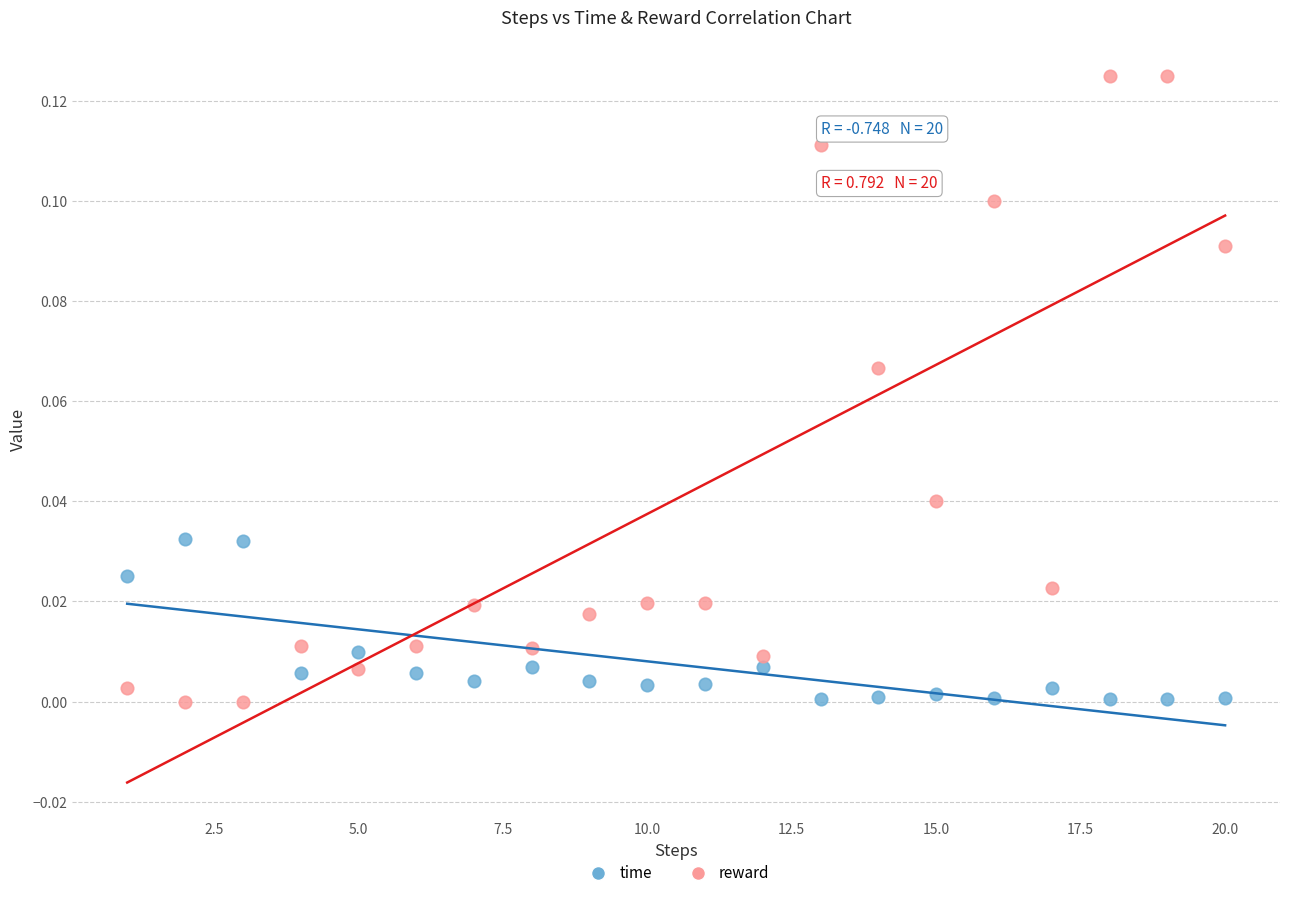

Which series has the largest Y range (max minus min)?

reward